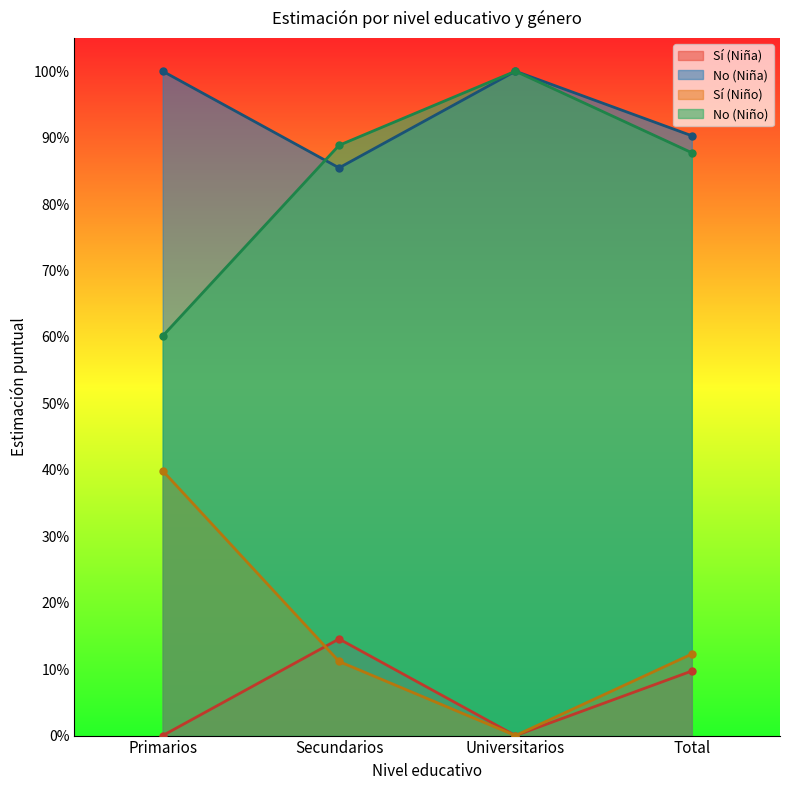

Is the value of Sí (Niña) at Secundarios greater than the value of No (Niño) at Universitarios?

No